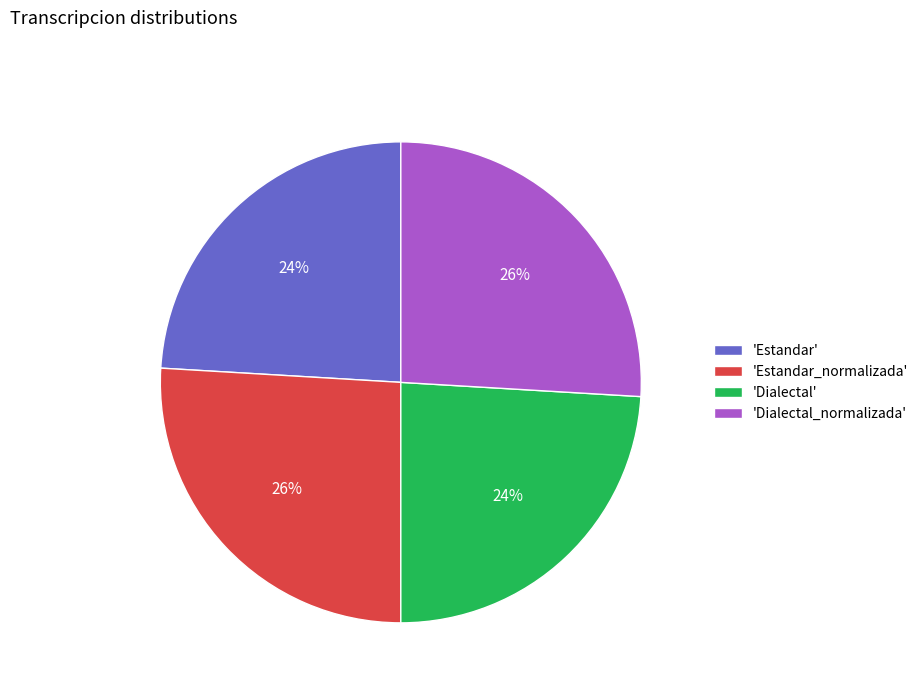

To the nearest percent, what is the average slice percentage?

25%